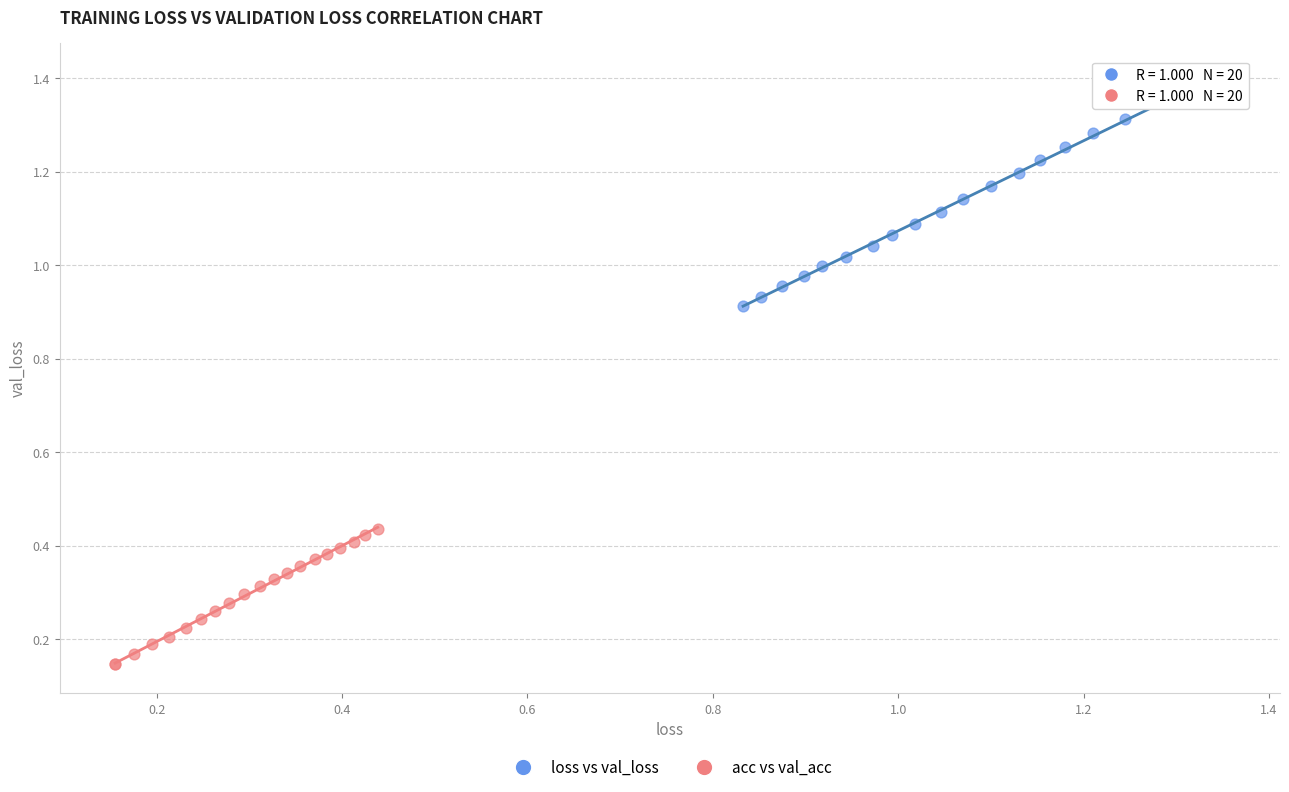

Which series contains the highest Y value?

loss vs val_loss